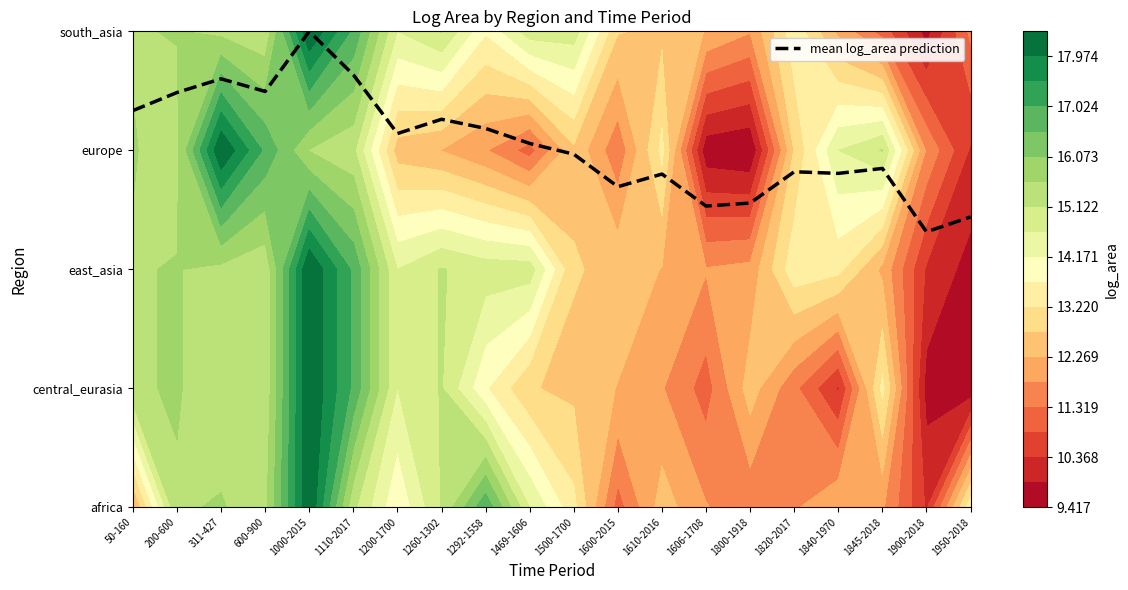

Which has a higher value, 1845-2018 or 1606-1708?

1845-2018